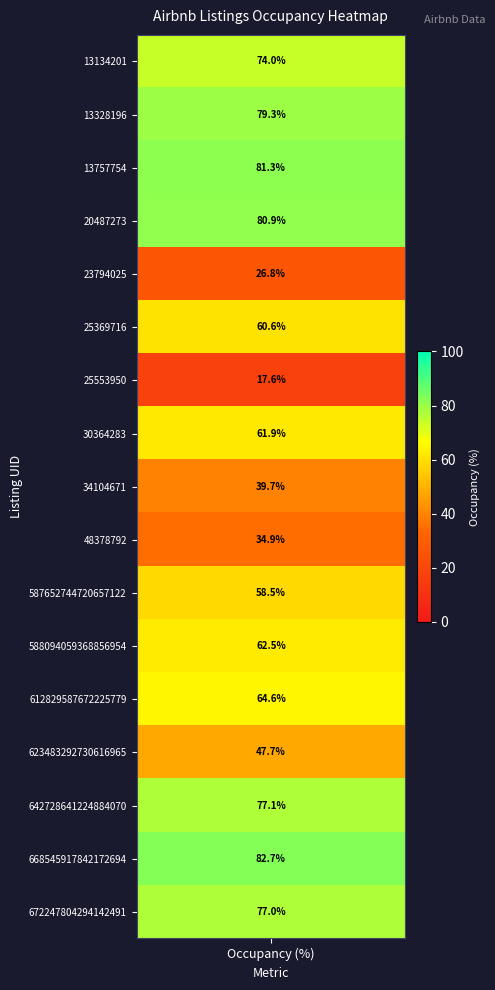

What is the minimum value shown in the chart?

17.6